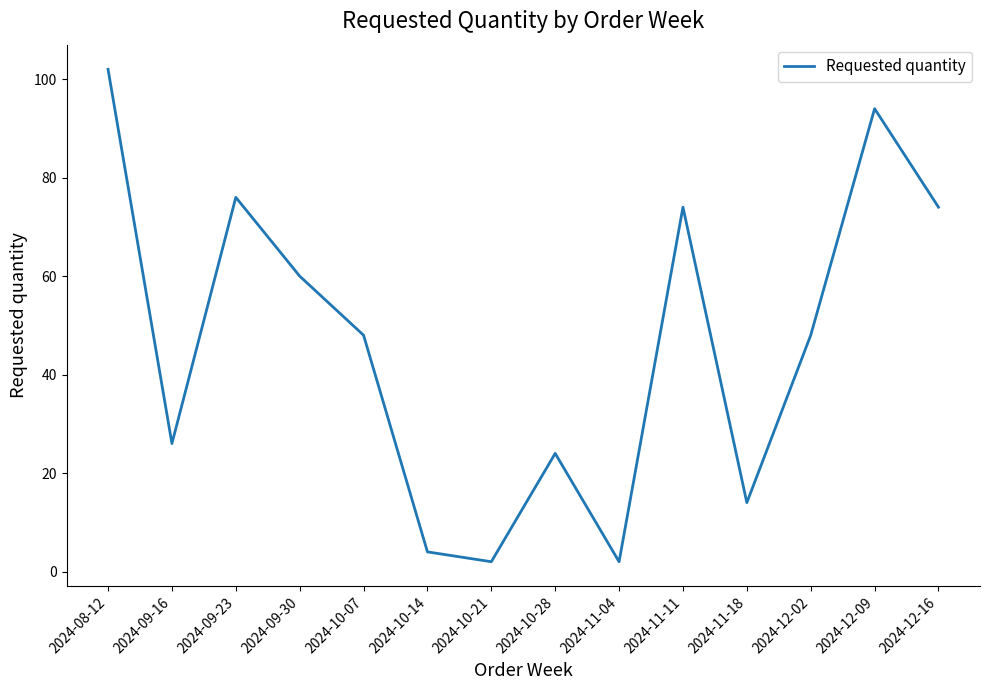

Where does the data first go above 48?

2024-08-12